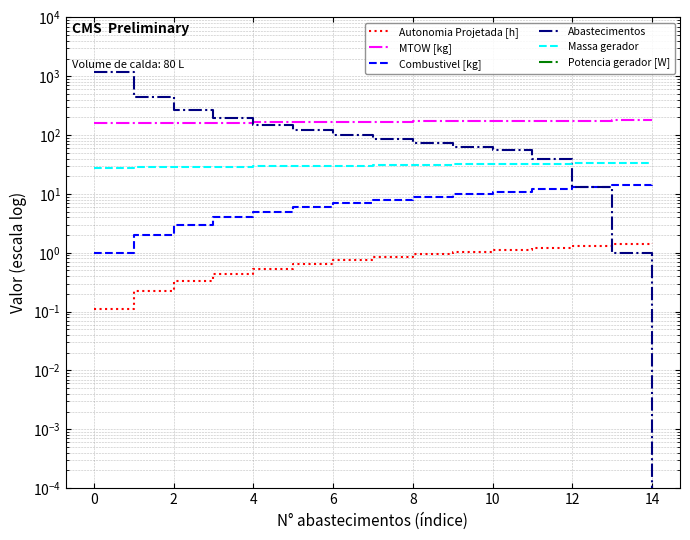

What is the value of the Combustivel [kg] point at the 15th from the left?

9.0